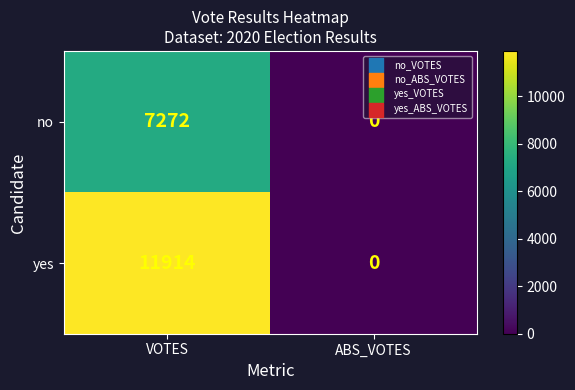

Reading right to left, transcribe all the data shown in this chart.

no: 0	7272
yes: 0	11914